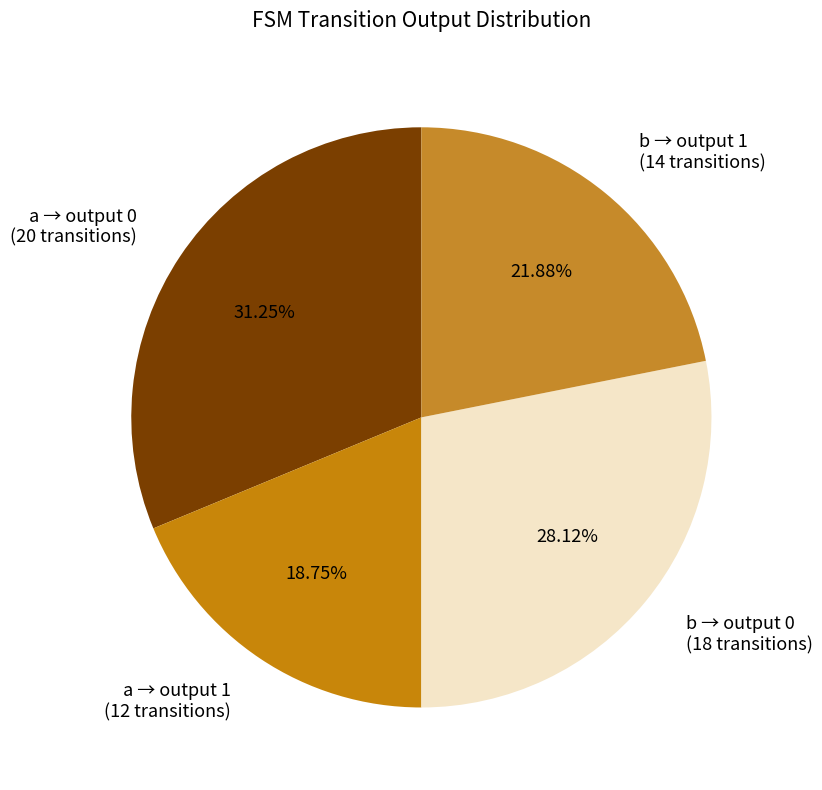

How many slices are in this pie chart?

4